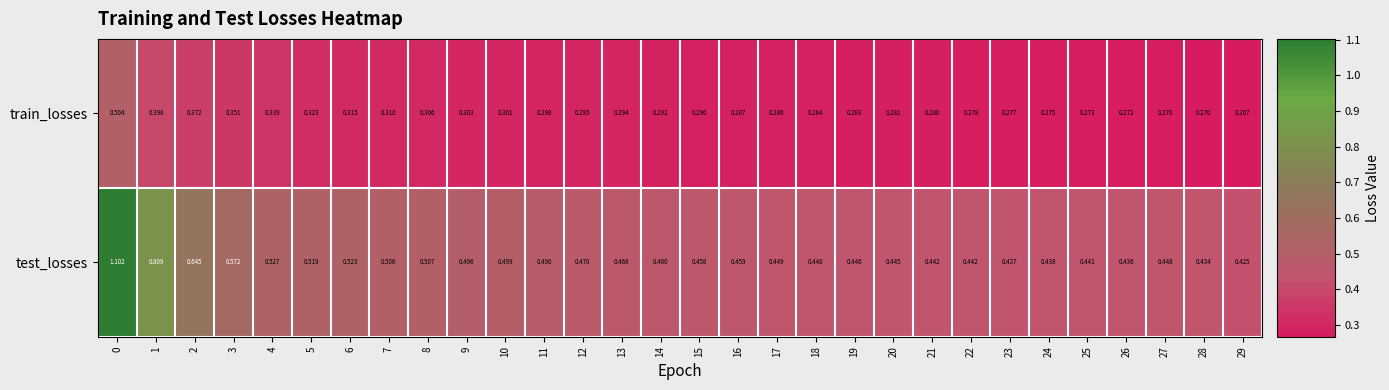

Rank the series by their average value, from highest to lowest.

test_losses, train_losses